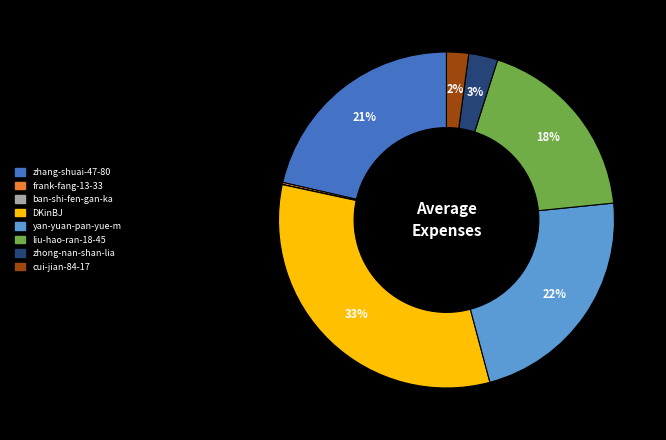

To the nearest percent, what is the difference between the largest and smallest slice percentages?

33%